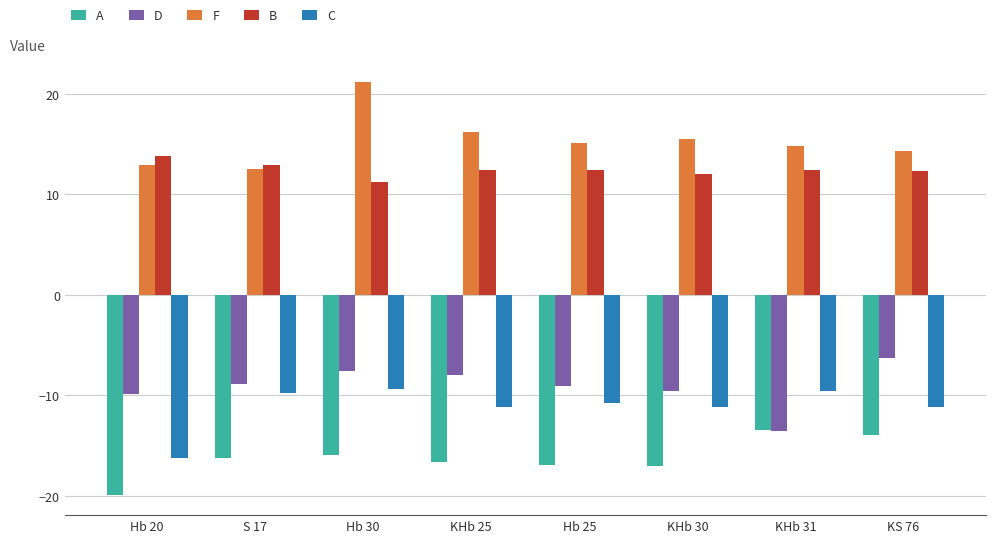

What is the sum of all A values?

-130.3